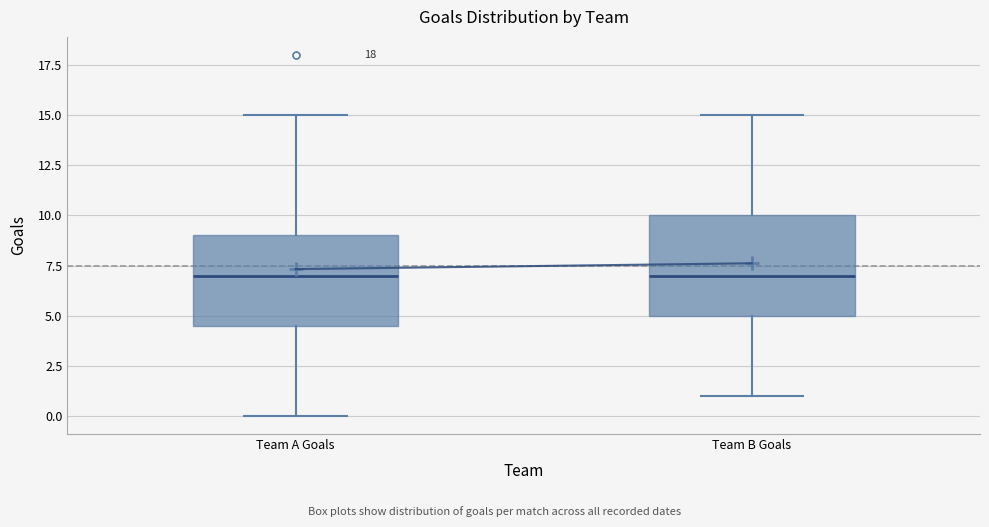

Reading left to right, transcribe this box plot: for each box, give where its median line is, the range the box spans, and where its two whiskers end, as read against the y-axis. The values are not printed on the chart, so give them approximately, as read against the axis.

Team A Goals: median 7.0, box 4.5 to 9.0, whiskers 0.0 to 15.0
Team B Goals: median 7.0, box 5.0 to 10.0, whiskers 1.0 to 15.0